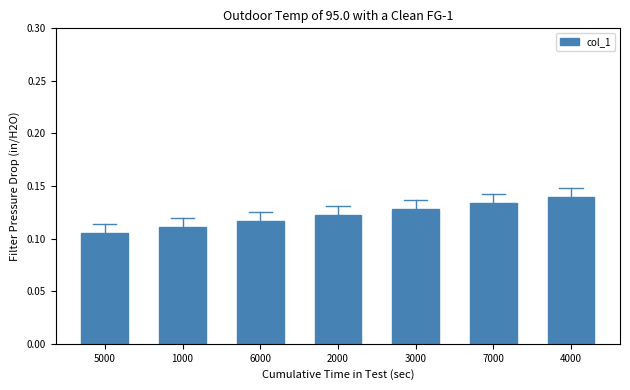

What is the label of the 1st bar from the right?

4000